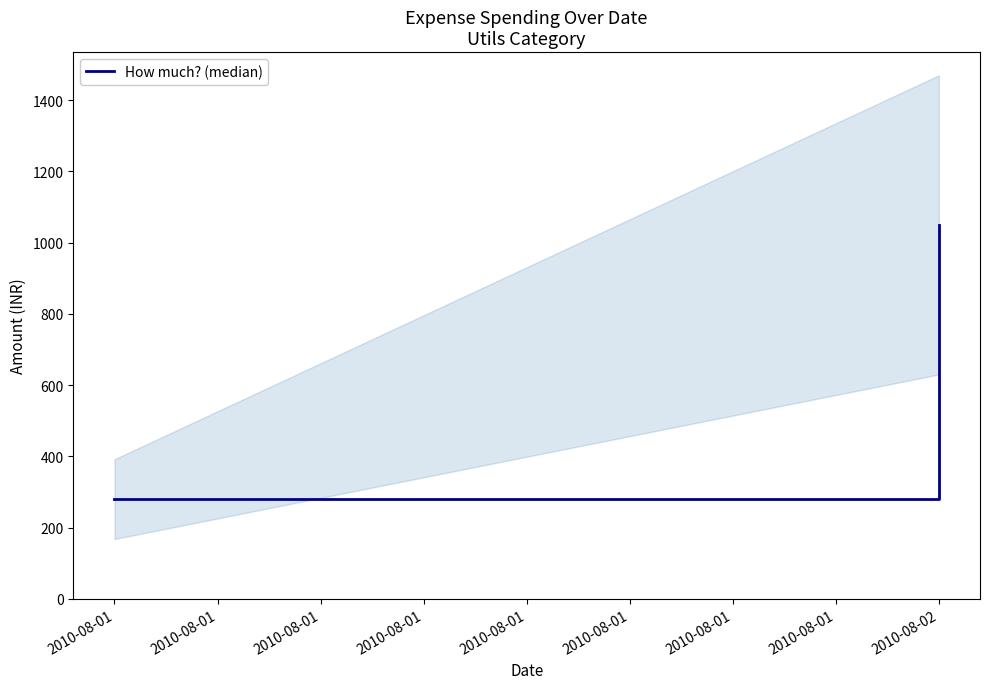

How many values are between 280 and 1050?

2